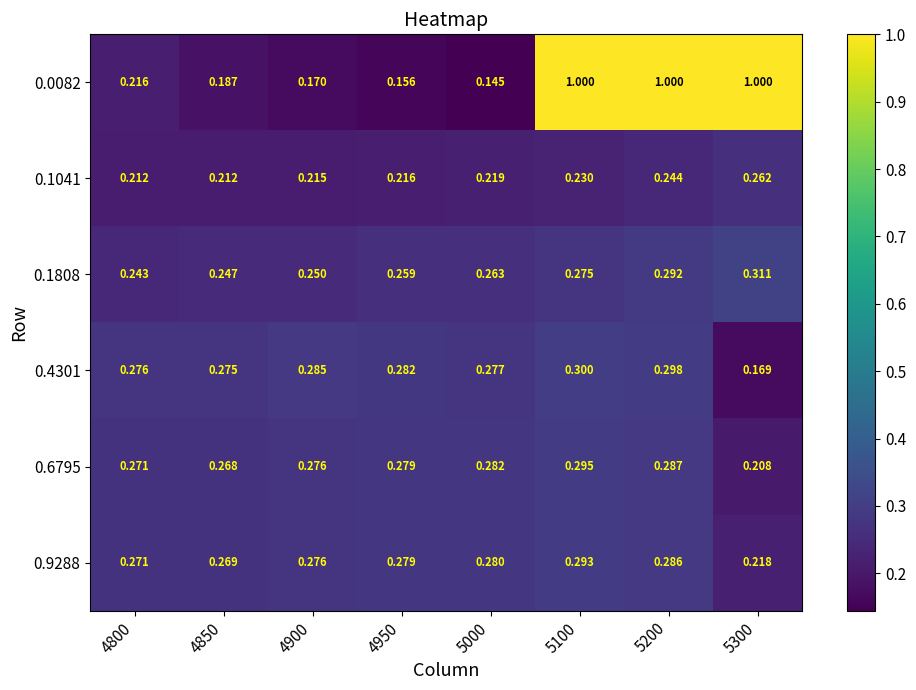

Is the value of 0.0082 at 5200 greater than the value of 0.6795 at 5000?

Yes